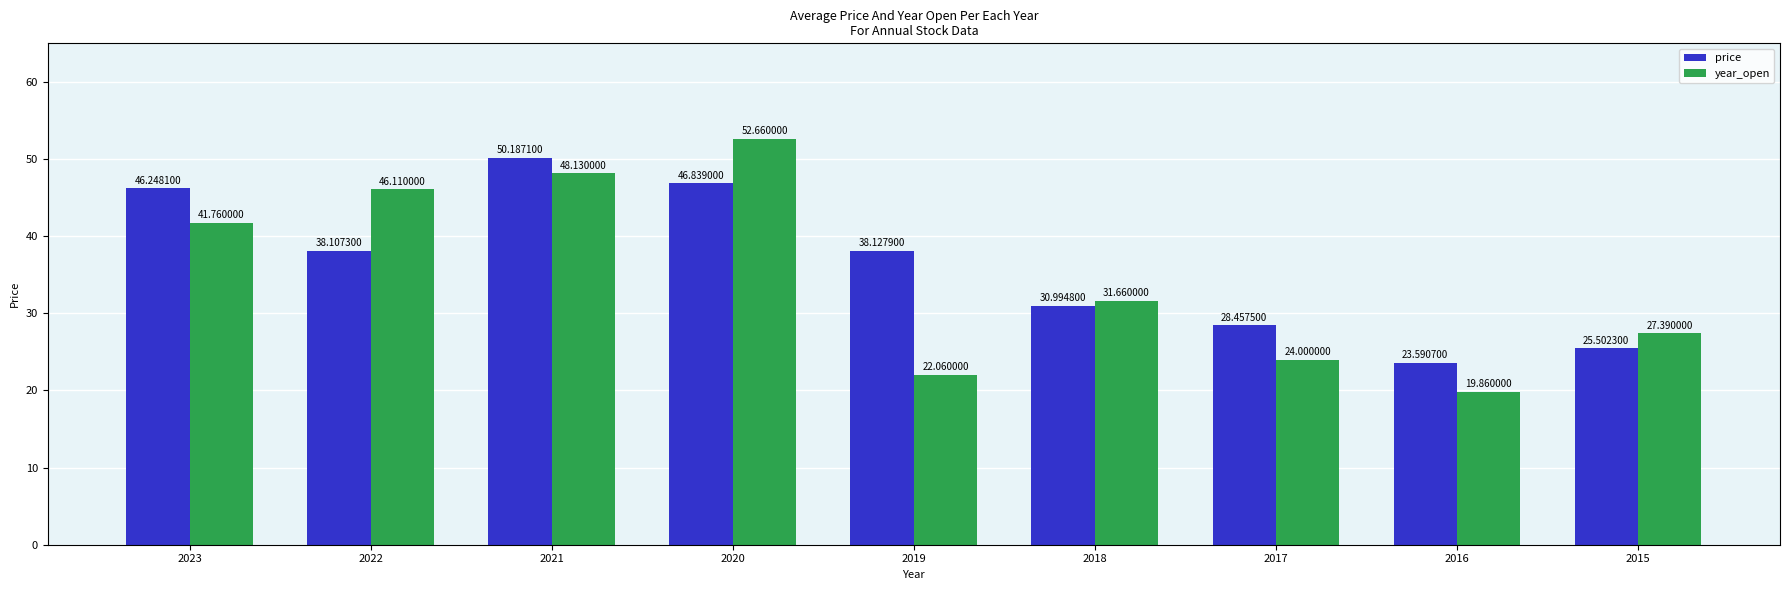

What is the minimum value shown in the chart?

19.9